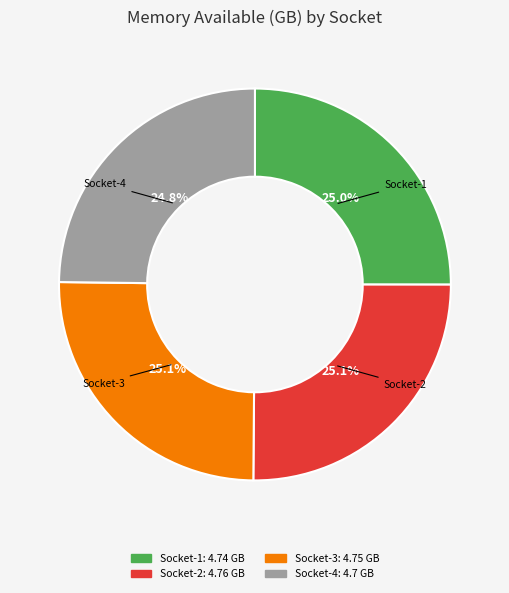

Combined, what portion of the pie is Socket-2 and Socket-1?

50.1%